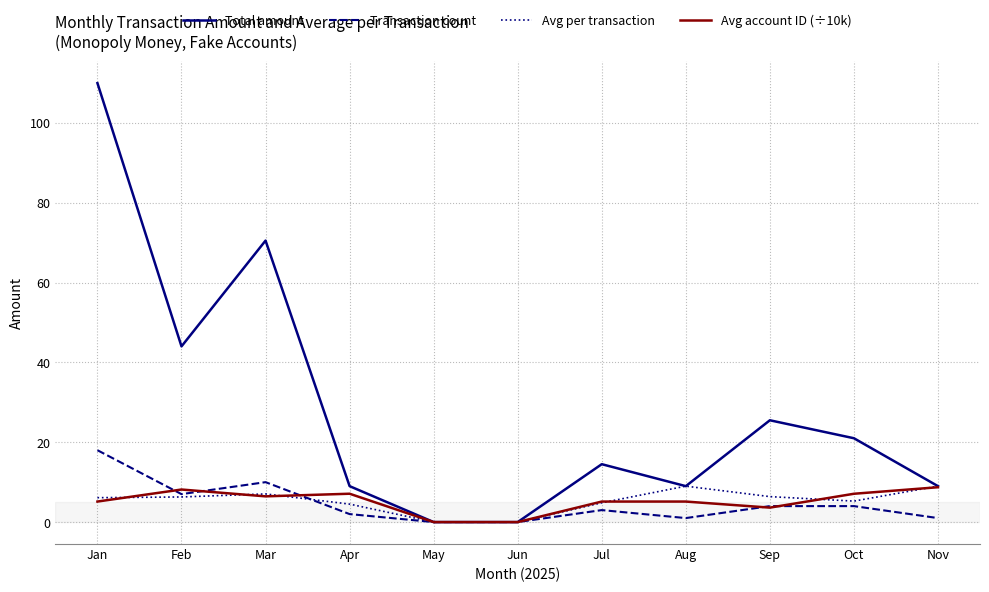

How many lines are shown in the chart?

4